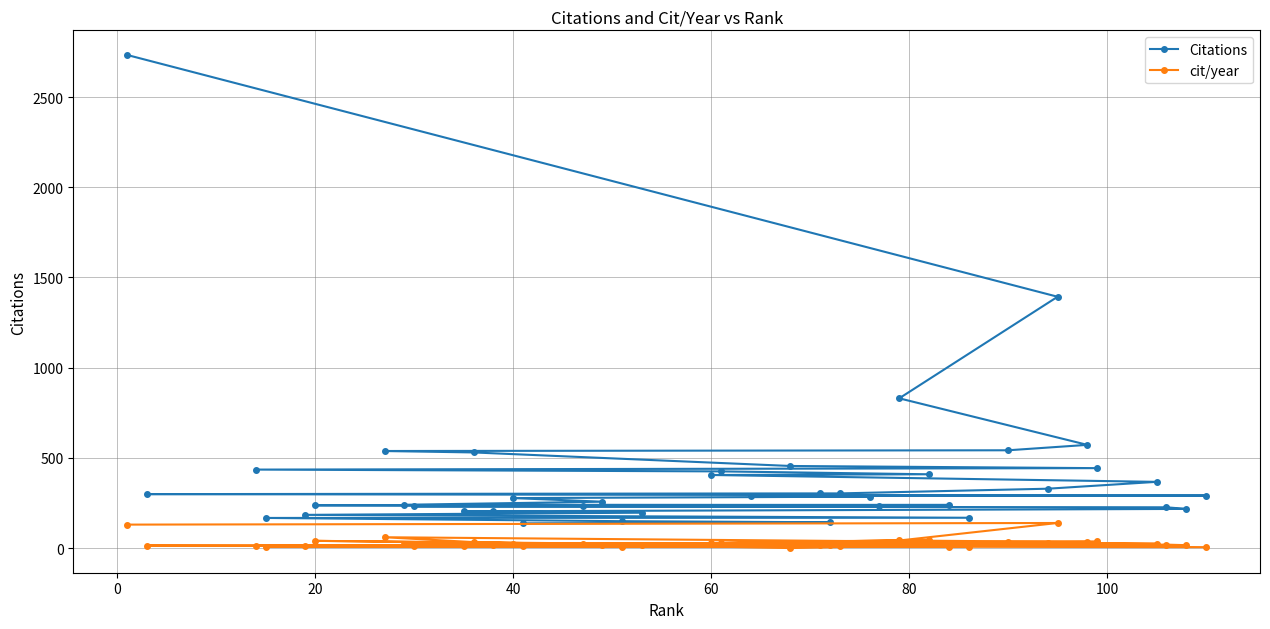

In cit/year, how many points are lower than both neighbors (excluding endpoints)?

15